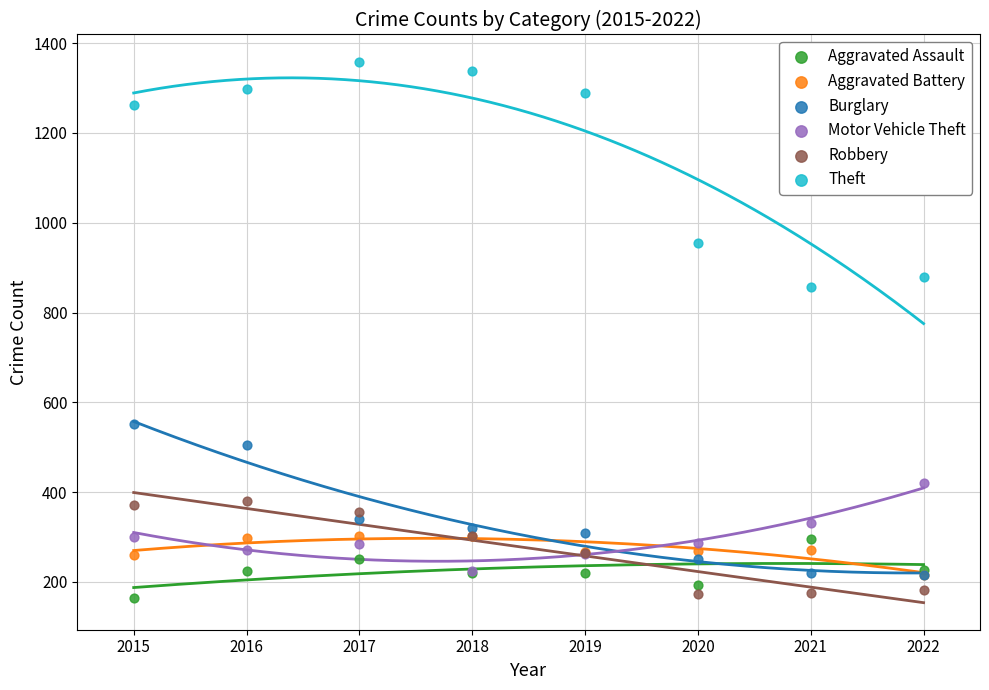

Across all series, what Y value is closest to 761?

856